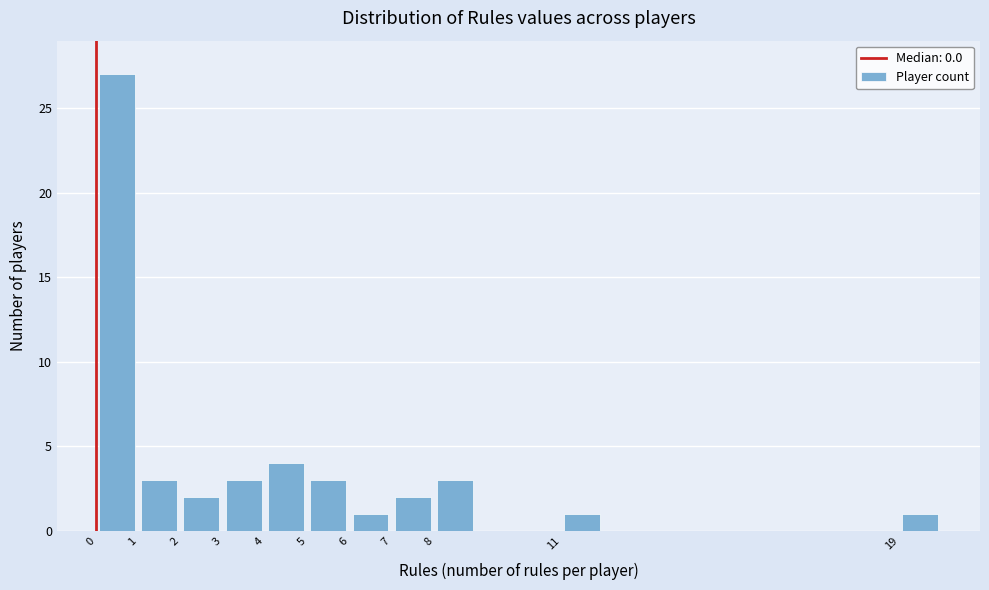

Reading left to right, list every bar in this chart as the range it spans on the x-axis followed by its height. The values are not printed on the chart, so give them approximately, as read against the axis.

0 to 1: 27
1 to 2: 3
2 to 3: 2
3 to 4: 3
4 to 5: 4
5 to 6: 3
6 to 7: 1
7 to 8: 2
8 to 9: 3
9 to 10: 0
10 to 11: 0
11 to 12: 1
12 to 13: 0
13 to 14: 0
14 to 15: 0
15 to 16: 0
16 to 17: 0
17 to 18: 0
18 to 19: 0
19 to 20: 1